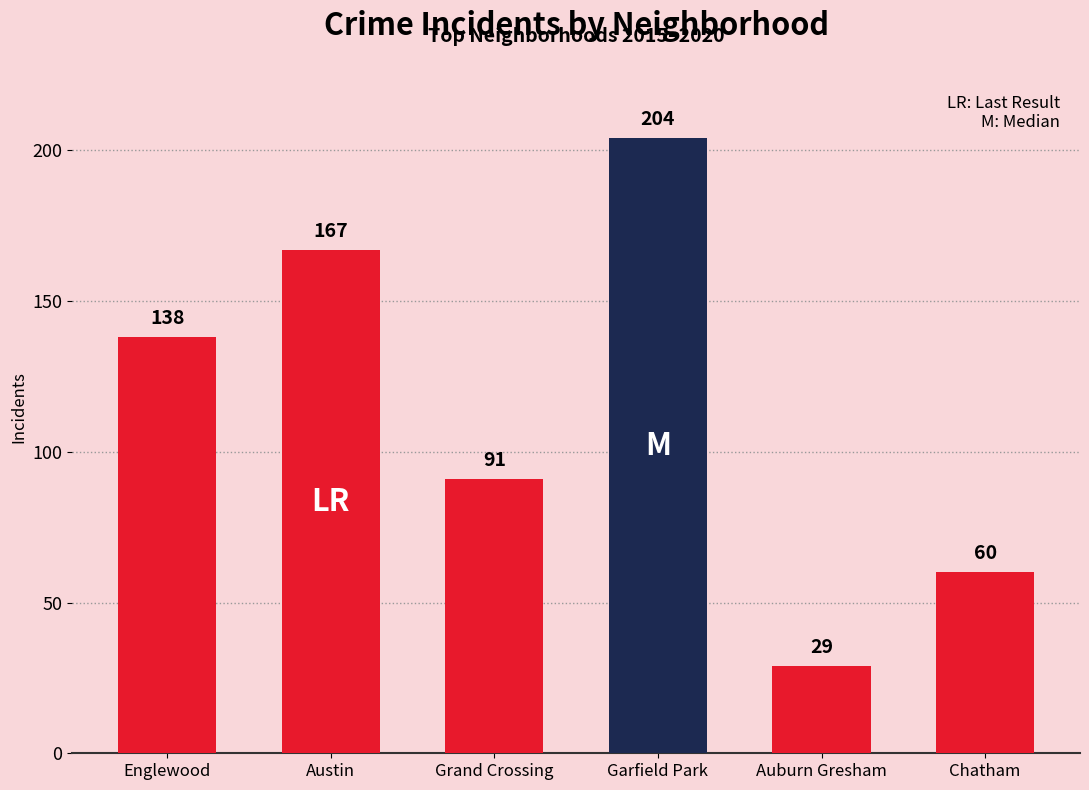

What is the difference between the values at Auburn Gresham and Chatham?

31